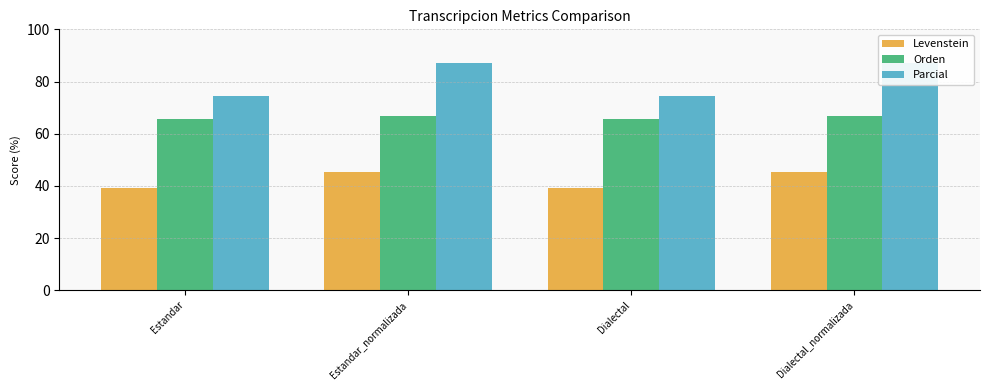

List the labels in order of Parcial value, smallest first.

Estandar, Dialectal, Estandar_normalizada, Dialectal_normalizada